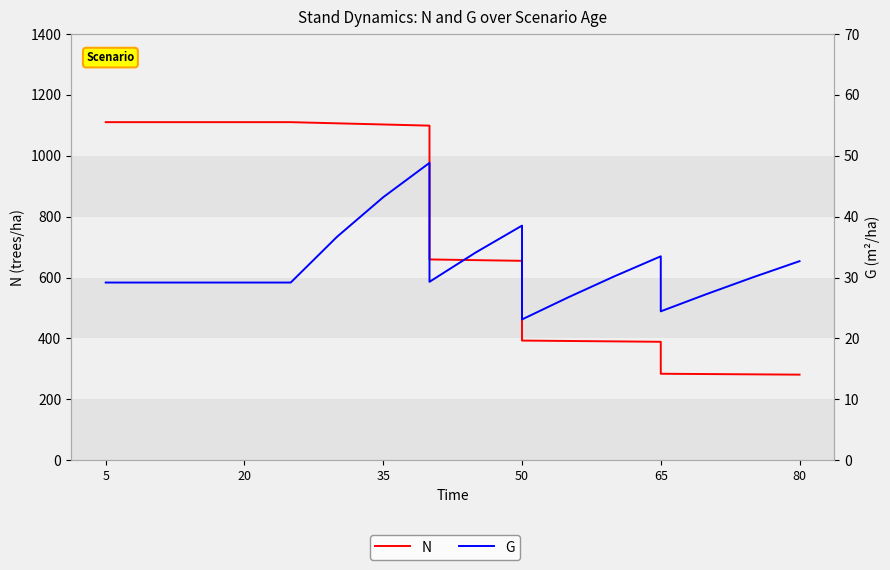

Rank the series by their average value, from lowest to highest.

G, N